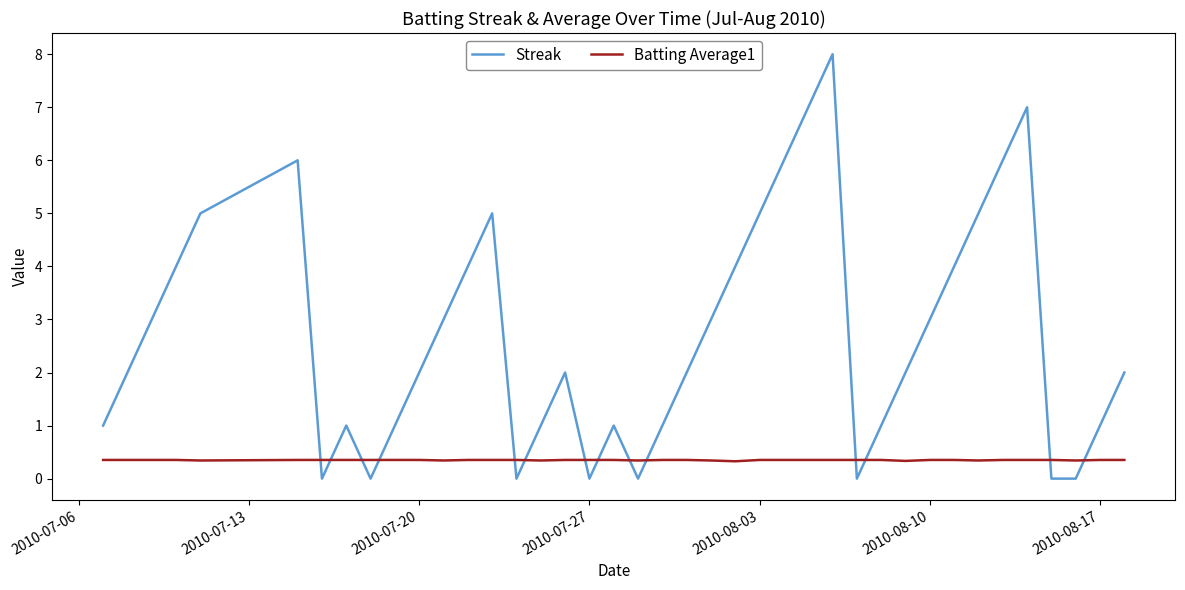

List the series in order of their peak value, highest first.

Streak, Batting Average1